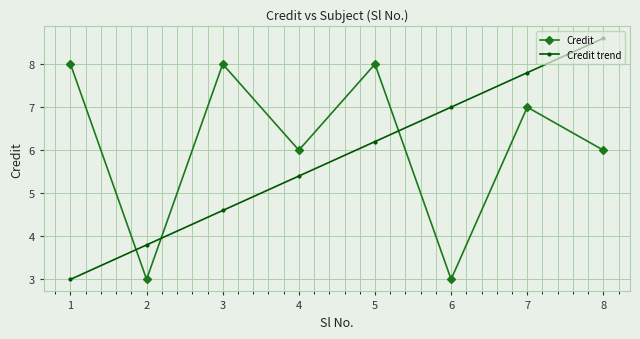

Rank the series by their average value, from highest to lowest.

Credit, Credit trend